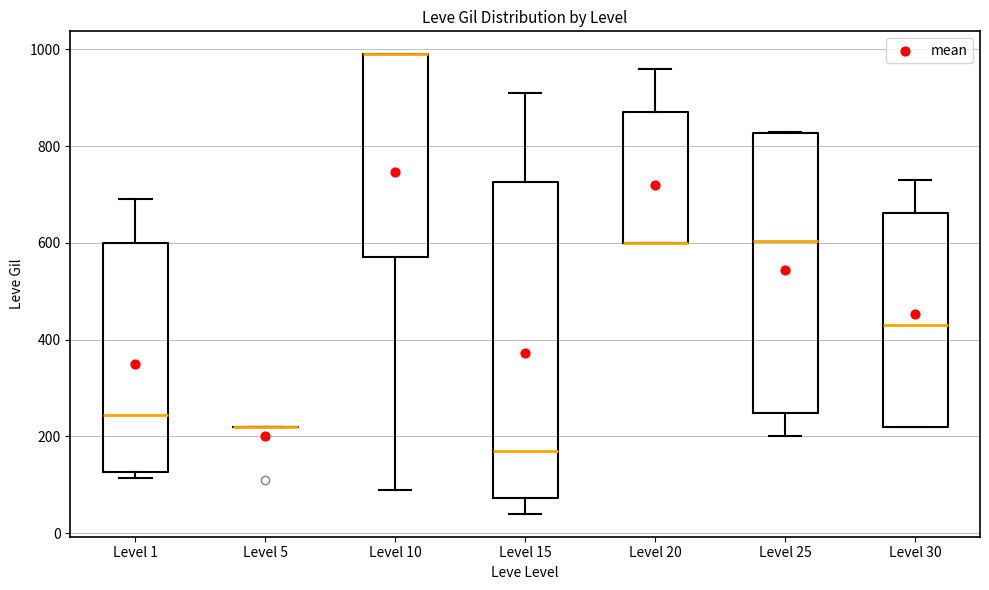

Where does the upper whisker of the box for Level 20 end on the y-axis? The values are not printed on the chart, so give them approximately, as read against the axis.

960